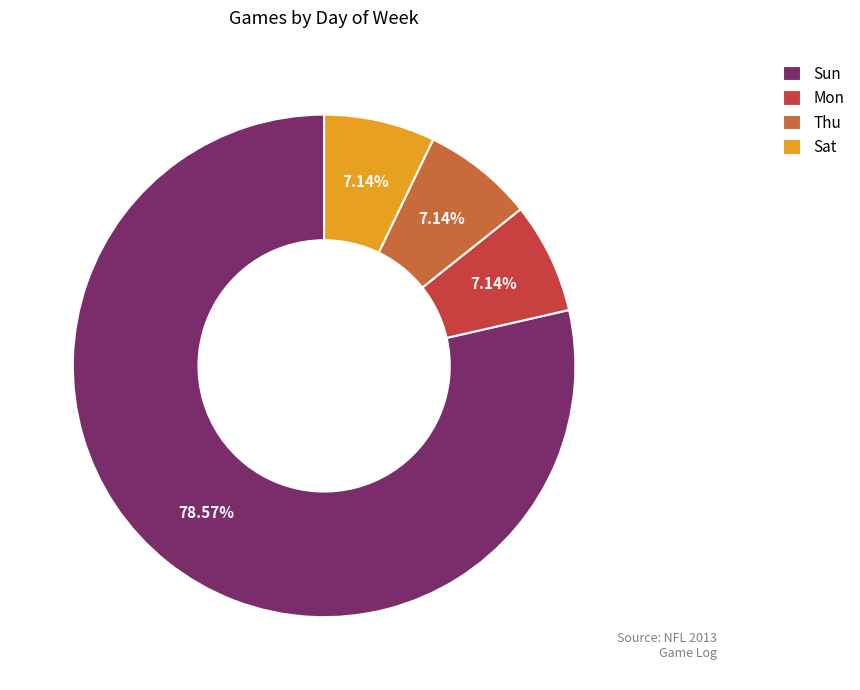

Is it true that Sun is 79% of the pie?

True